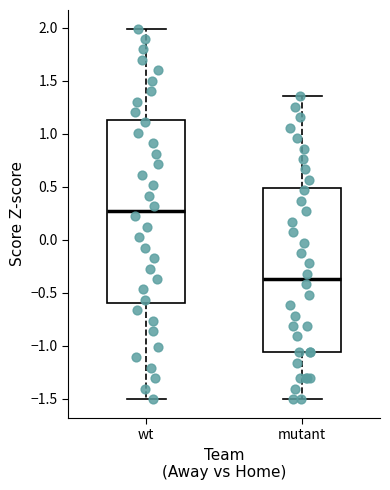

Where is the upper edge of the box for mutant on the y-axis? The values are not printed on the chart, so give them approximately, as read against the axis.

0.50